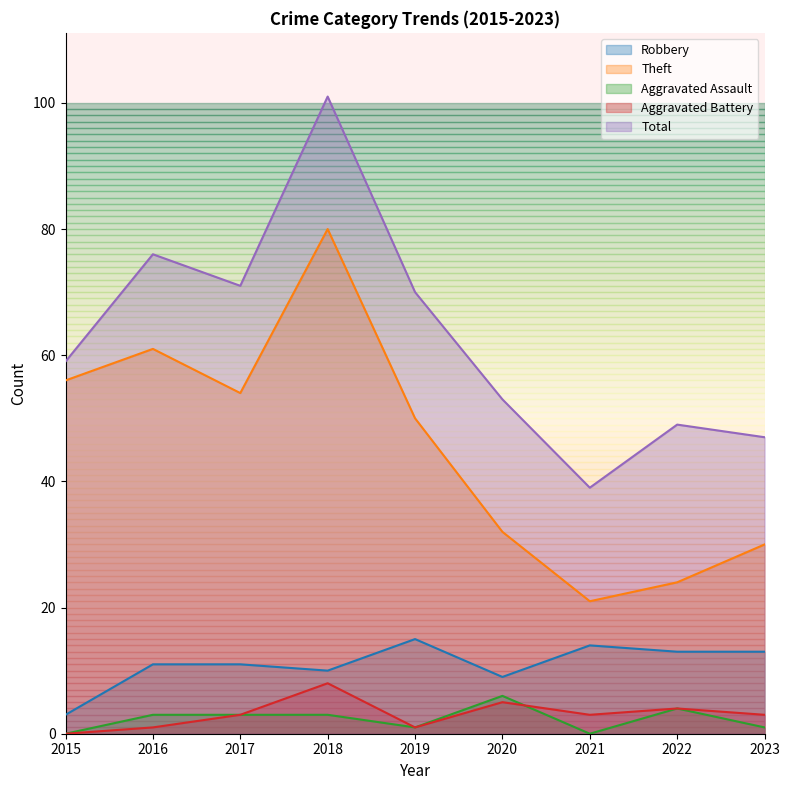

At which label does Total first exceed 59?

2016